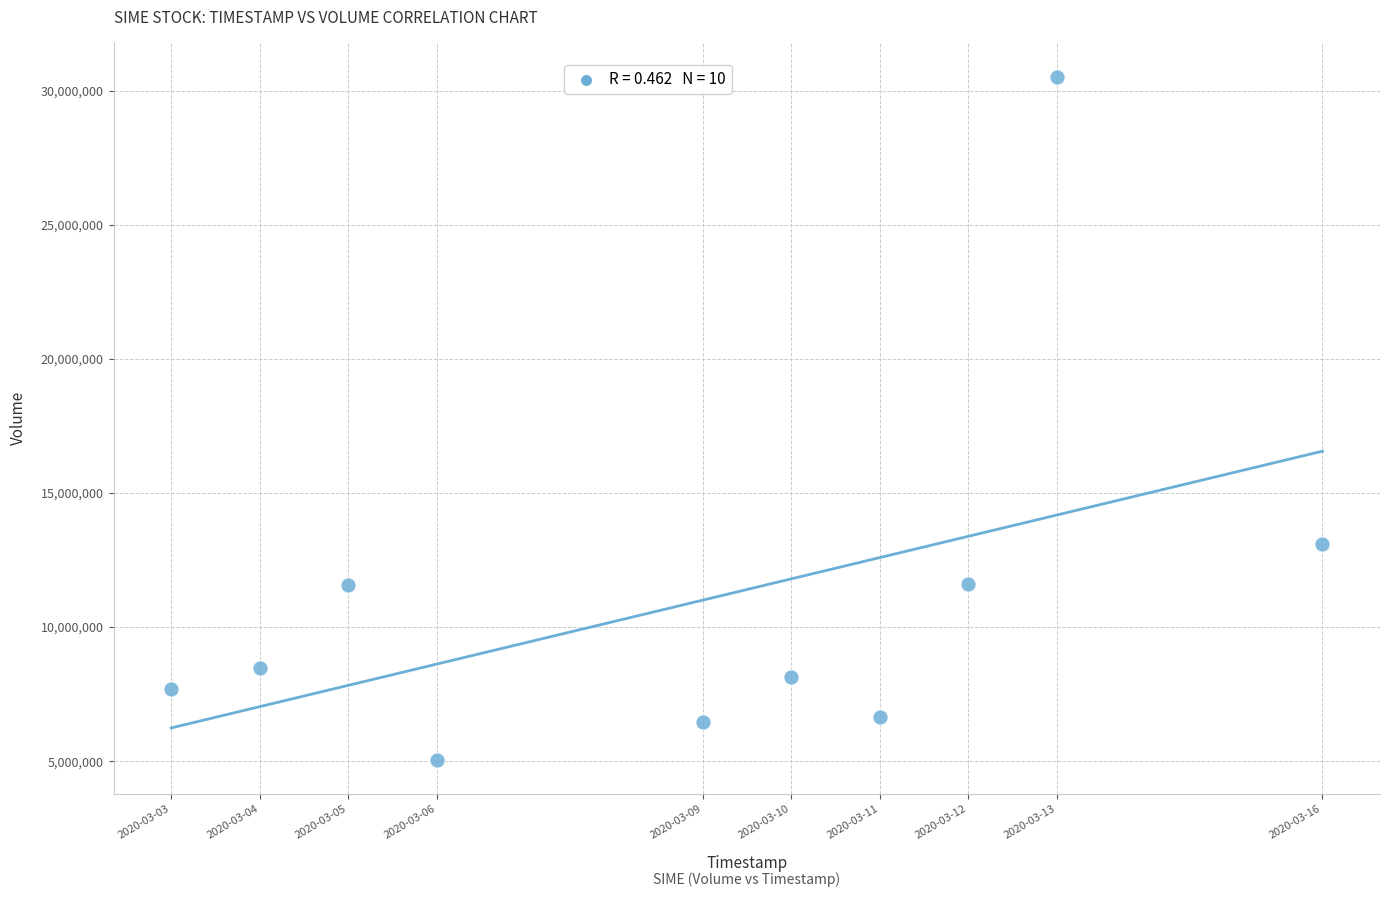

What is the average X value?

1583703360